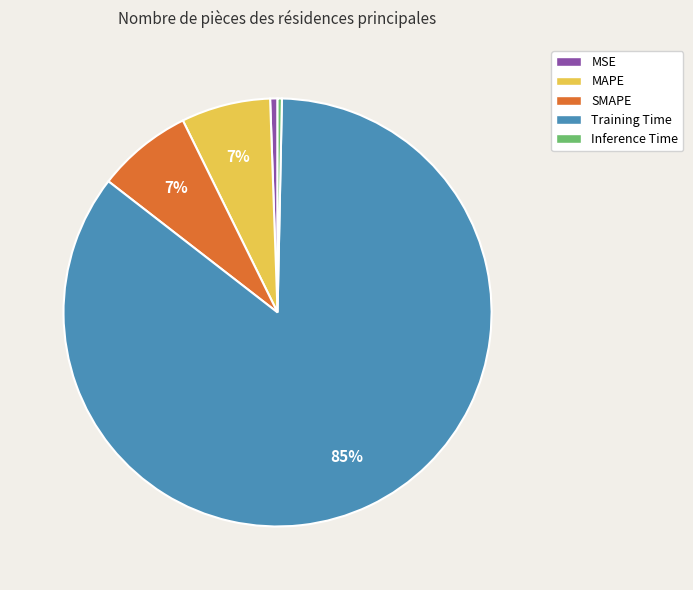

To the nearest percent, what is the difference between the largest and smallest slice percentages?

85%